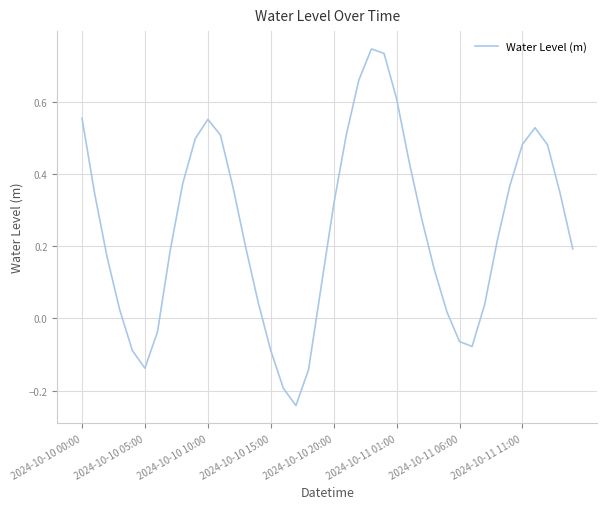

What is the difference between the maximum and minimum values?

1.0